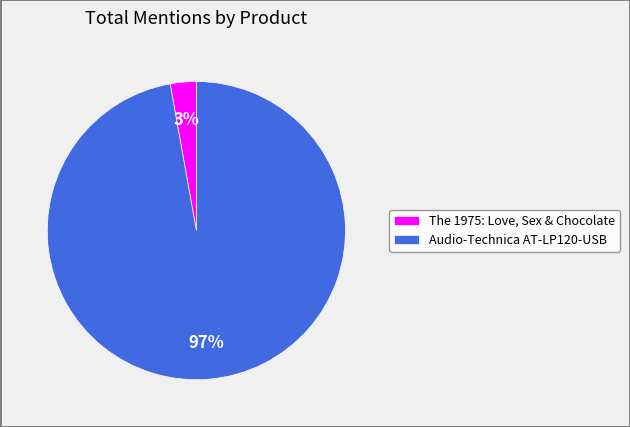

True or false: Audio-Technica AT-LP120-USB accounts for 89% of the total.

False